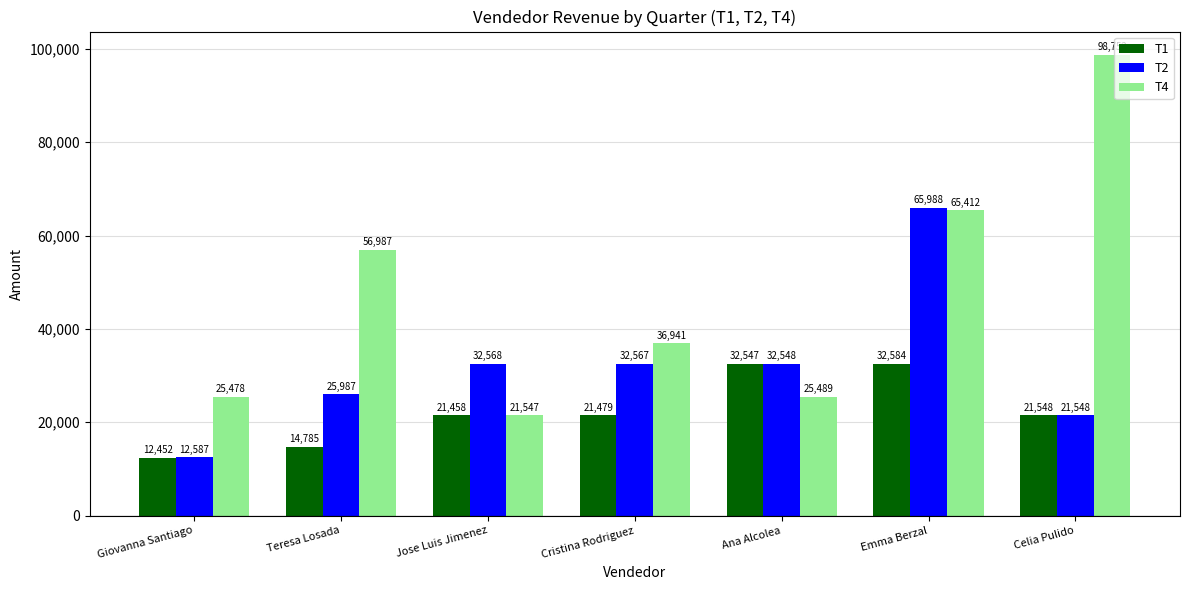

How many bars are there in total?

21